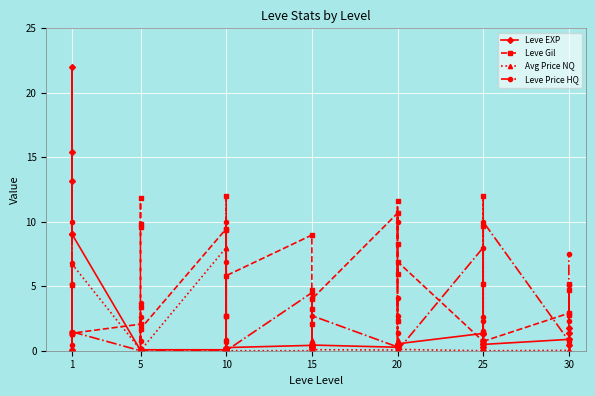

The Leve EXP series shows 1.3 at 25. True or false?

True